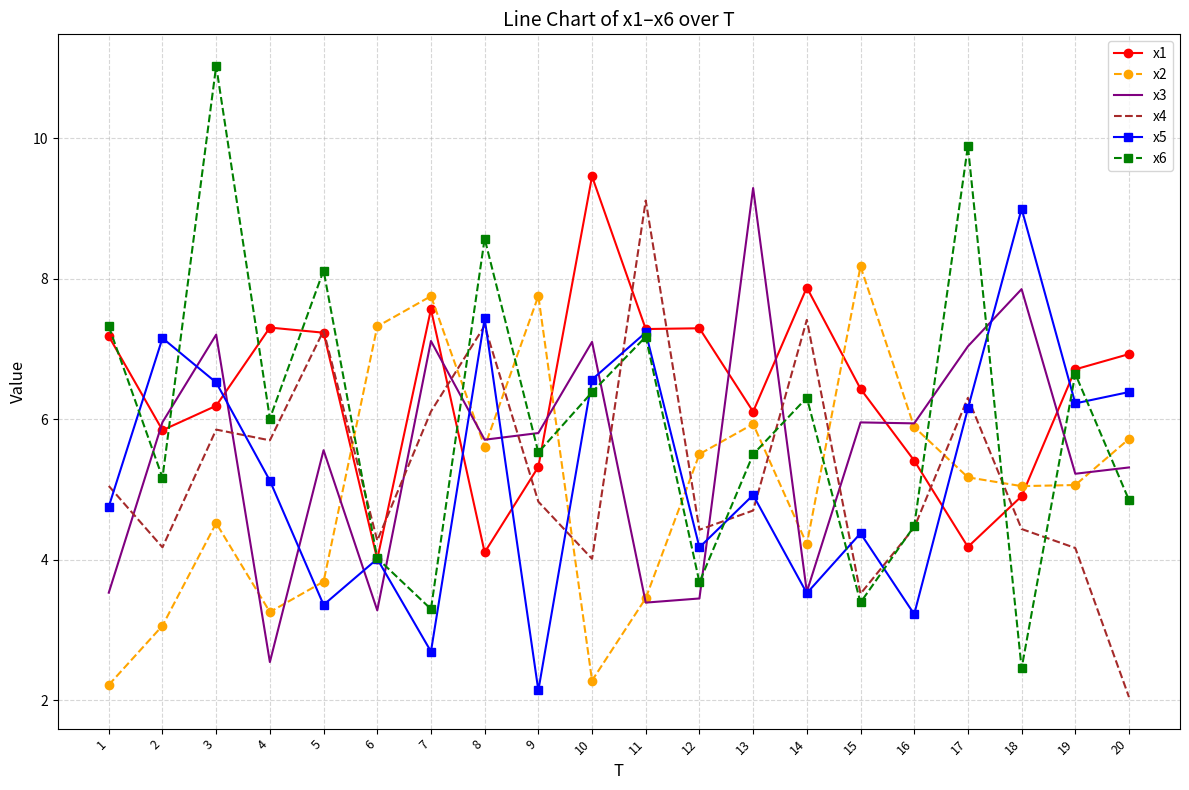

Which series has the largest total across all categories?

x1